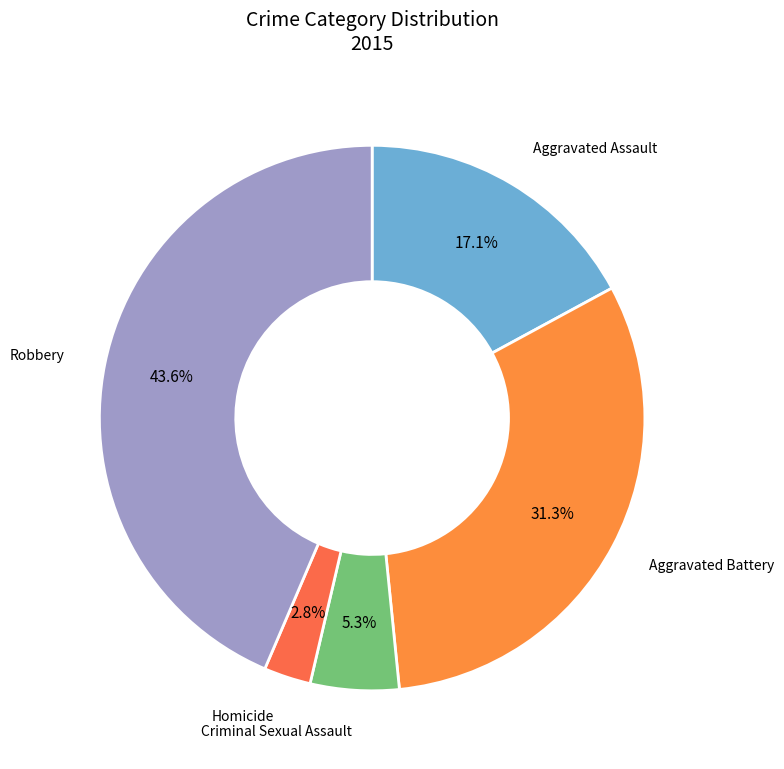

How many segments does this pie chart have?

5